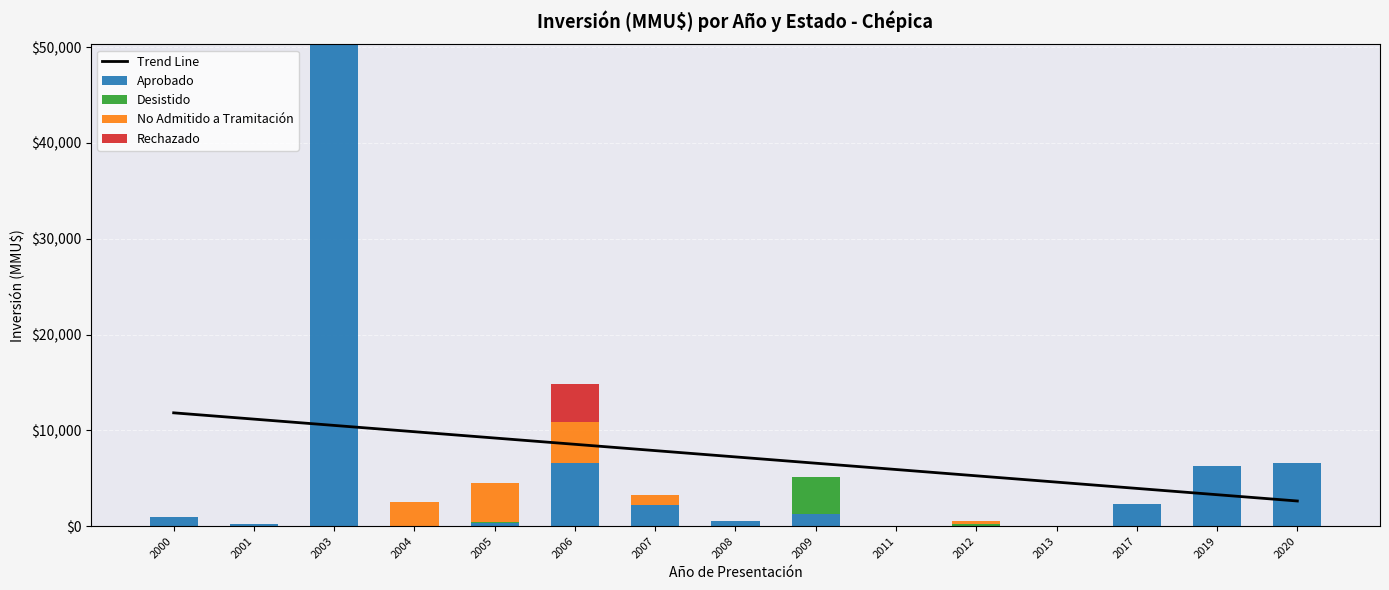

Which series has the largest total across all categories?

Trend Line